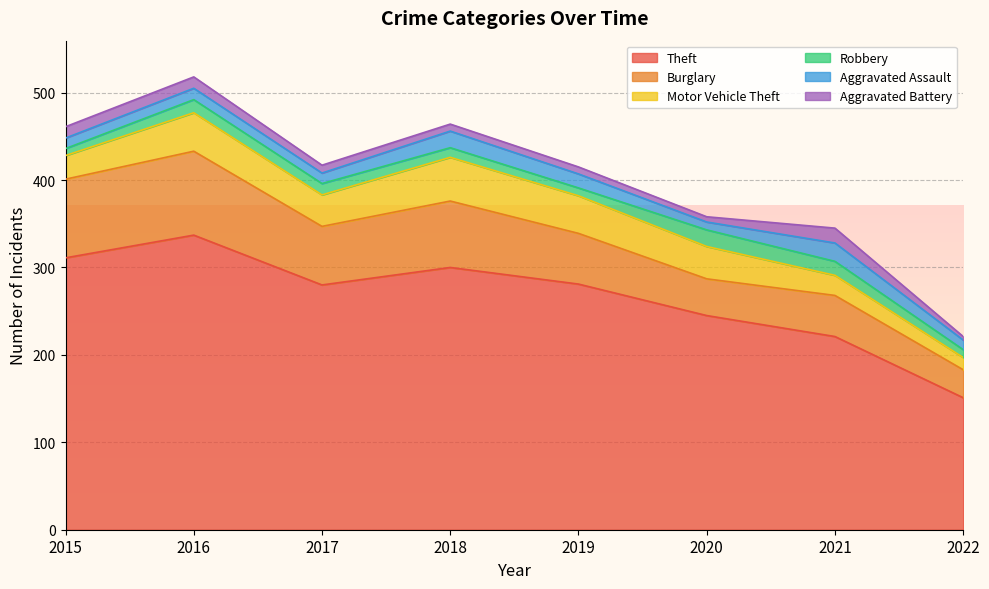

How many values in the Theft series exceed 281?

3